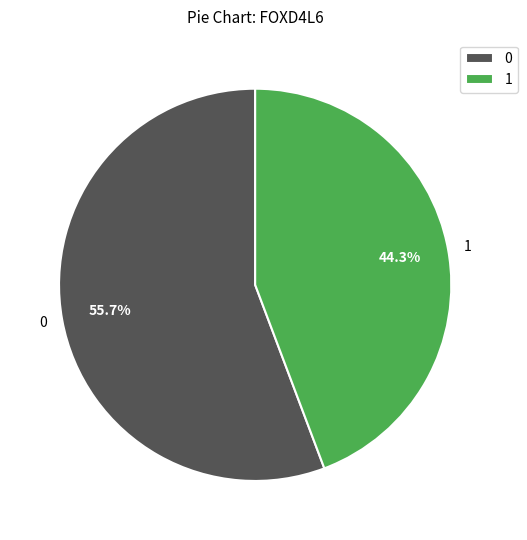

Approximately how many times larger is the value at 0 compared to 1?

1.3